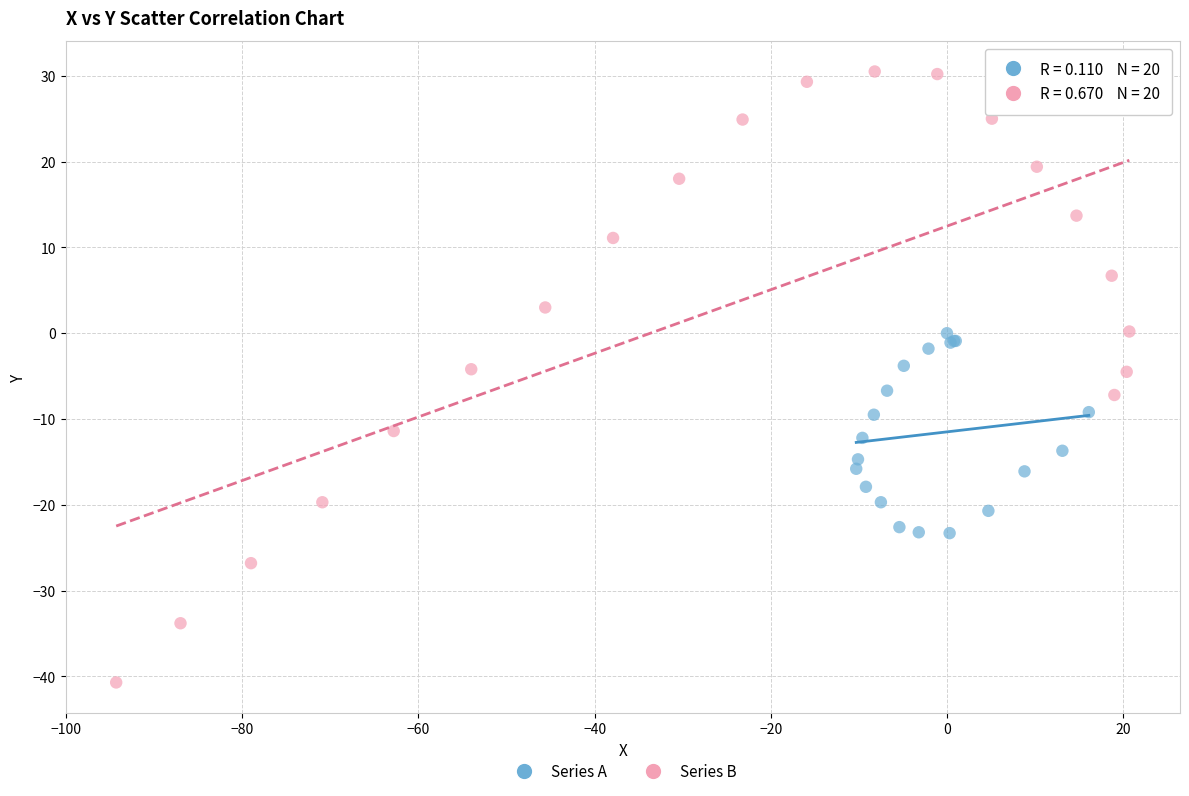

Which series has the largest Y range (max minus min)?

Series B